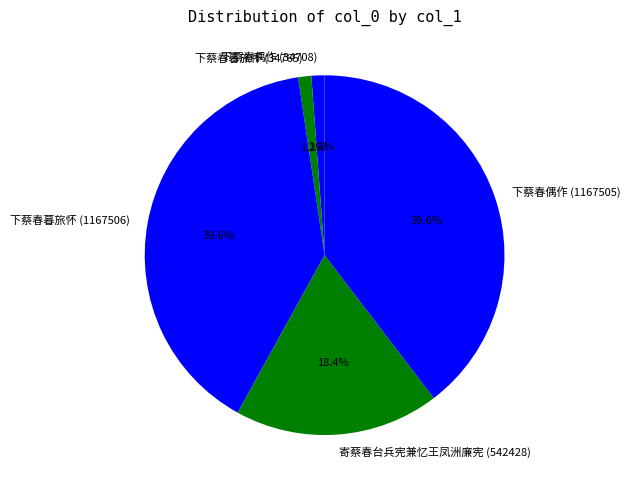

What percentage is NOT represented by 下蔡春暮旅怀 (34765)?

98.8%